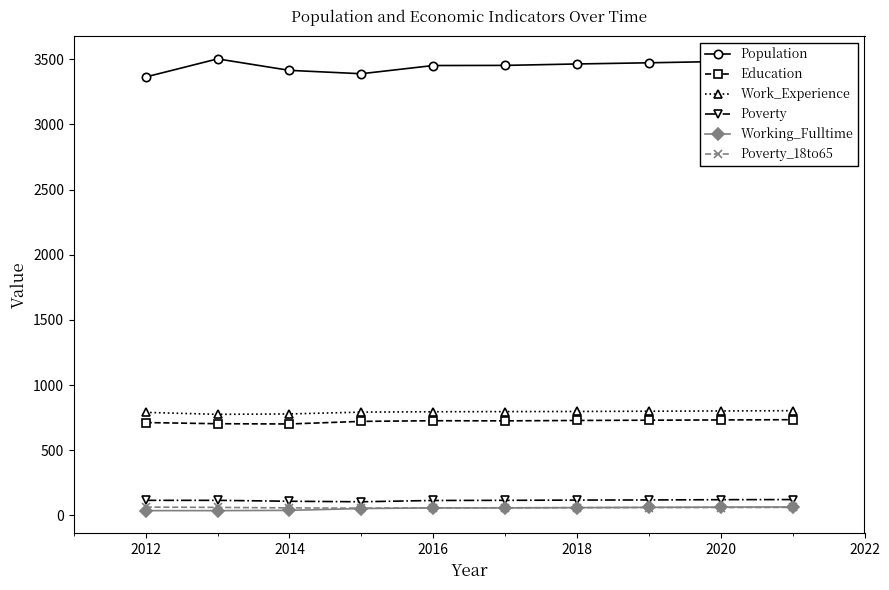

At how many categories does at least one series exceed 3049?

10